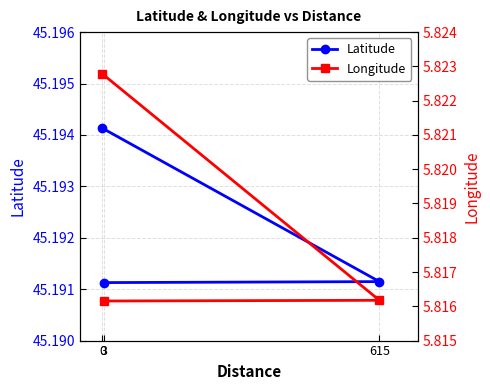

Does the chart have visible grid lines?

Yes